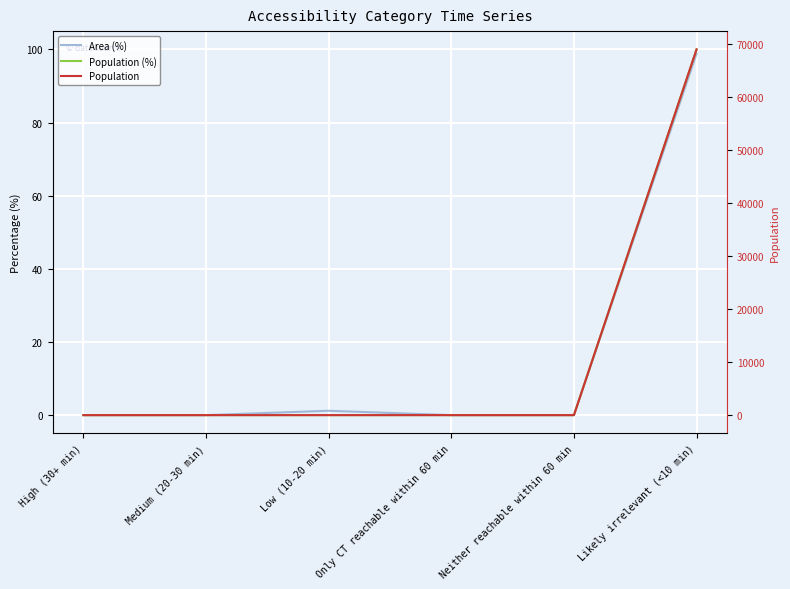

At how many categories does at least one series exceed 52026?

1